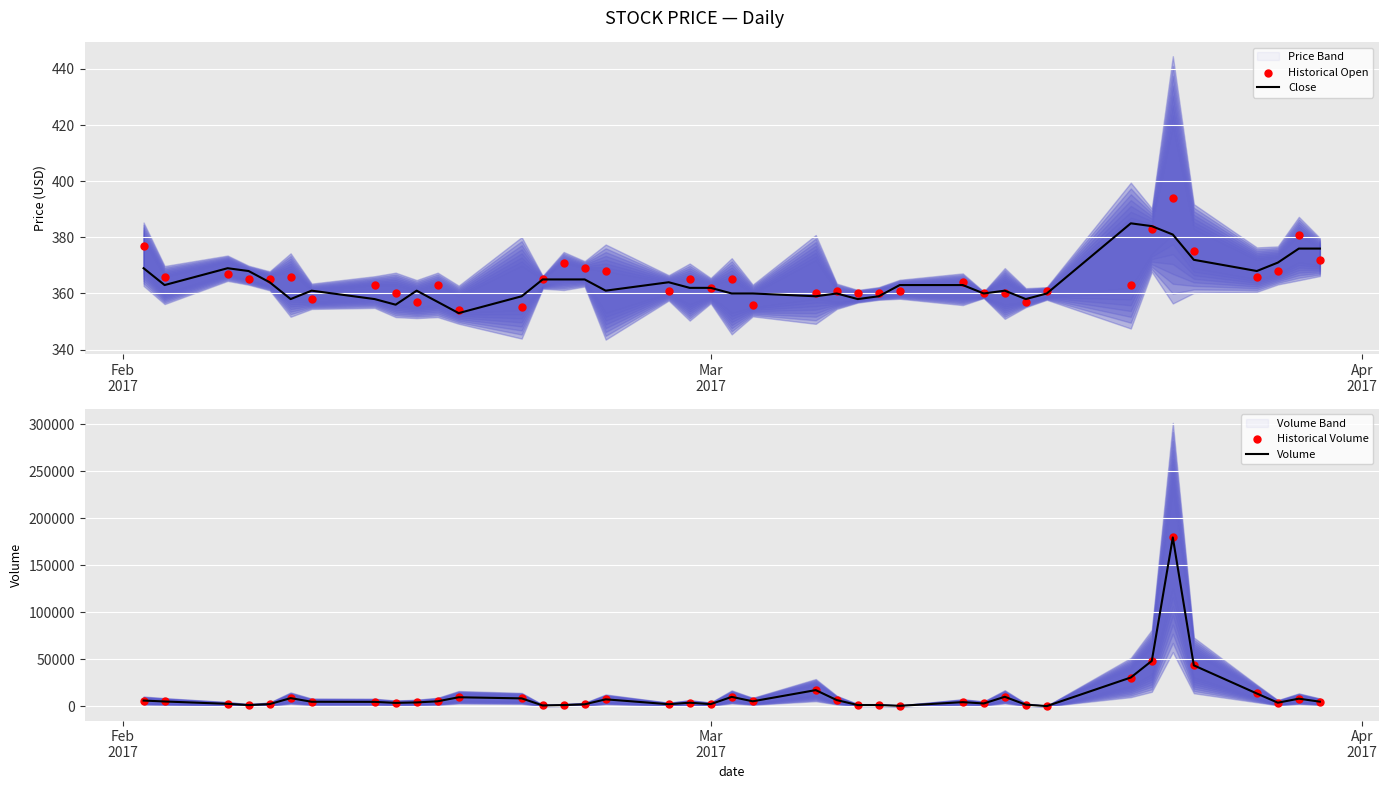

Which series has the largest total across all categories?

Volume